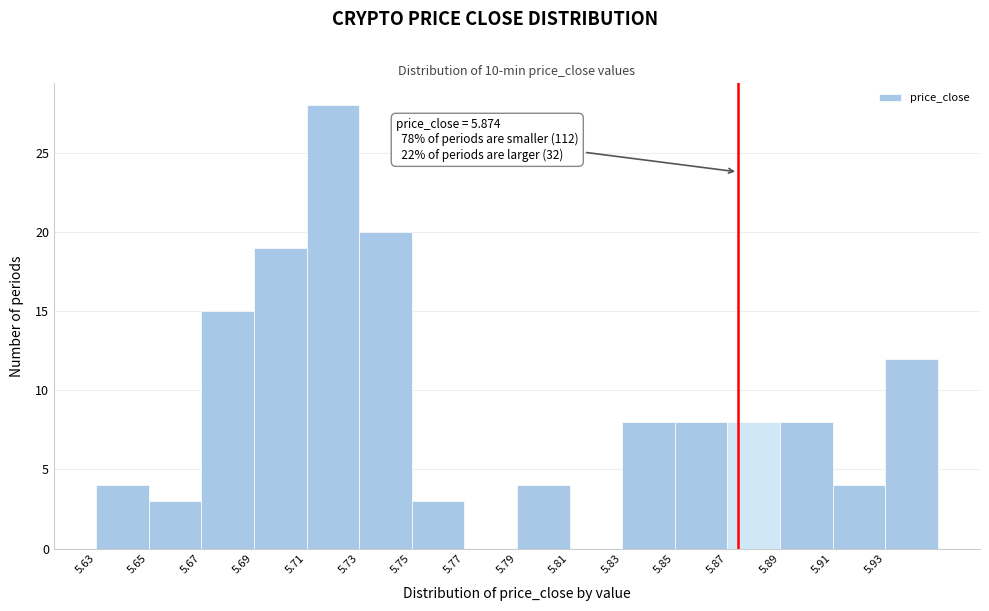

Which range on the x-axis has the tallest bar?

5.71 to 5.73